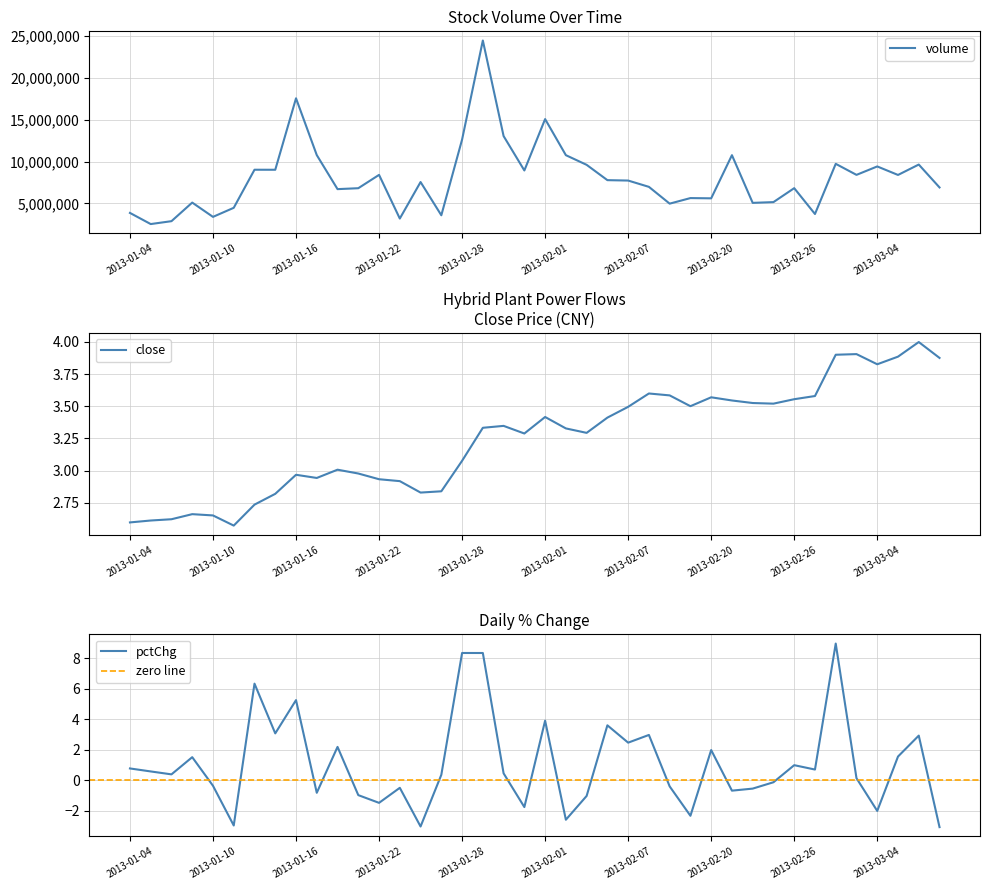

At how many categories does at least one series exceed 6527695?

26